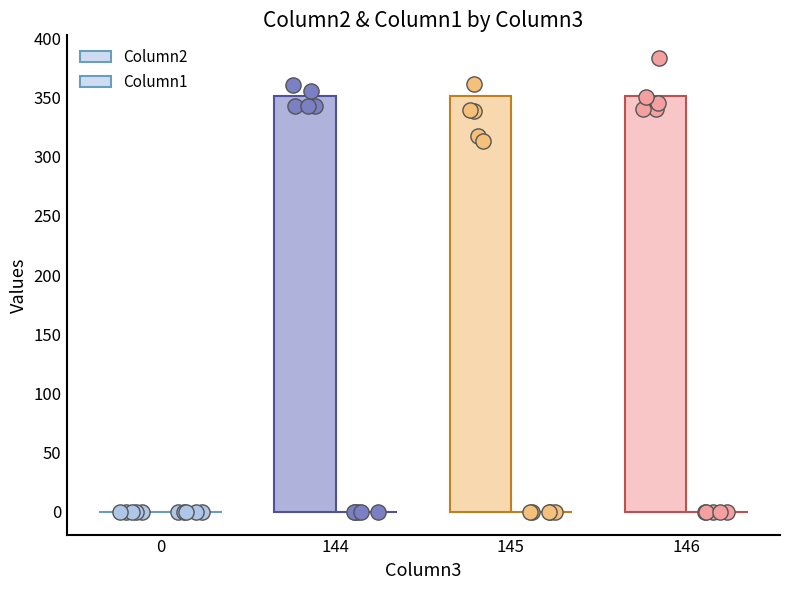

What are all the series names shown in the legend?

Column2, Column1